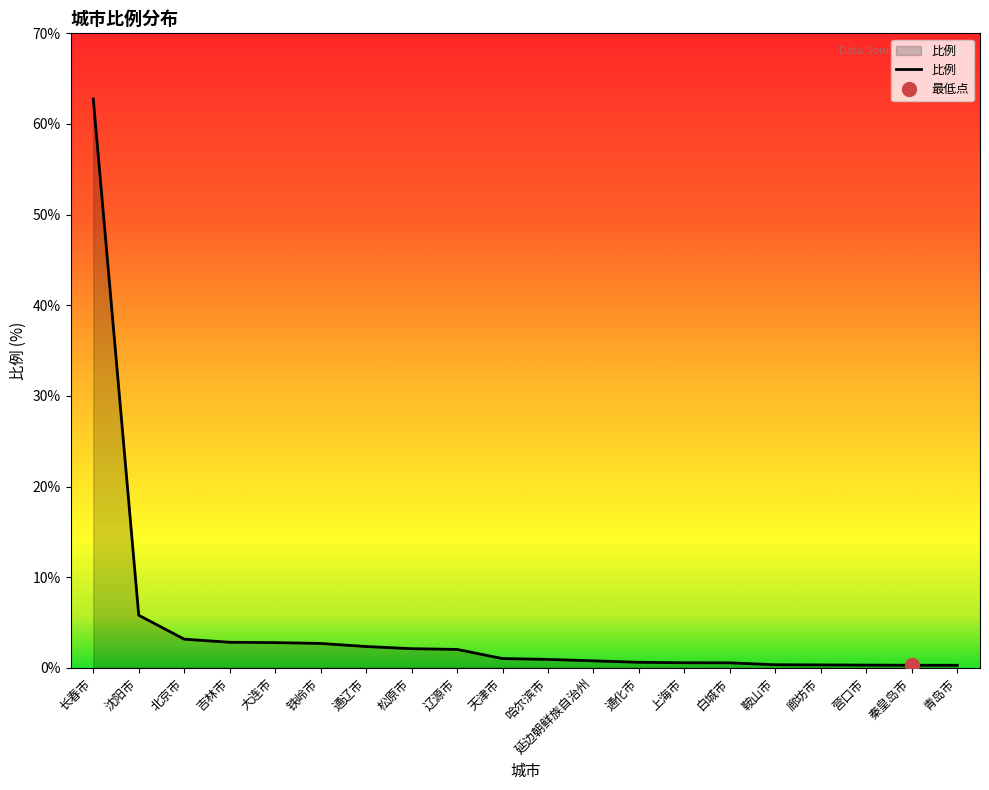

Reading left to right, extract all data points from this chart.

长春市=62.8	沈阳市=5.8	北京市=3.2	吉林市=2.8	大连市=2.8	铁岭市=2.7	通辽市=2.4	松原市=2.1	辽源市=2.0	天津市=1.0	哈尔滨市=0.9	延边朝鲜族自治州=0.8	通化市=0.6	上海市=0.6	白城市=0.6	鞍山市=0.3	廊坊市=0.3	营口市=0.3	秦皇岛市=0.3	青岛市=0.3